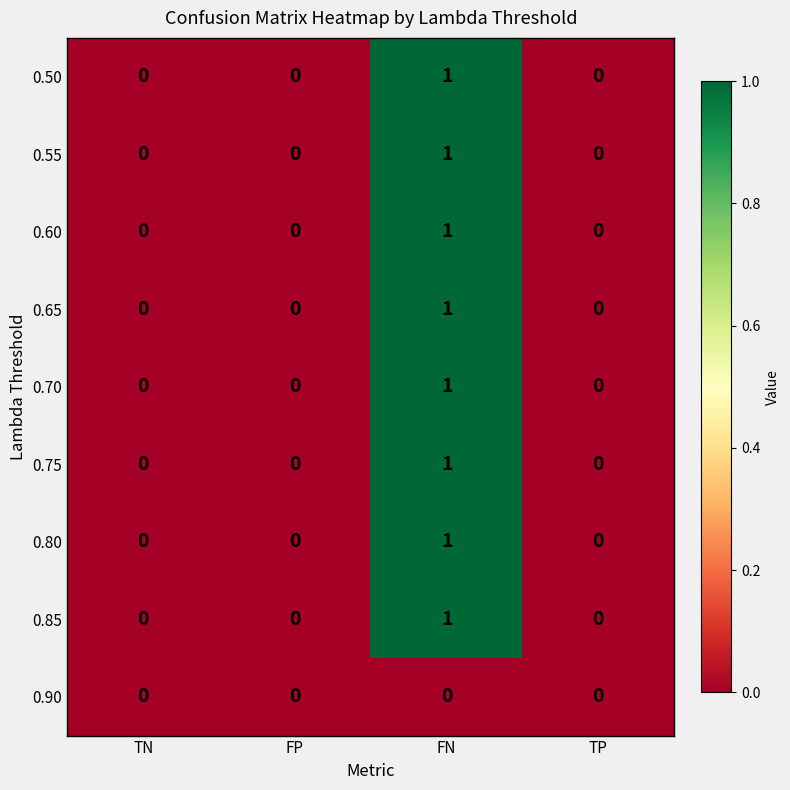

The value of 0.55 at FN is 1. True or false?

True